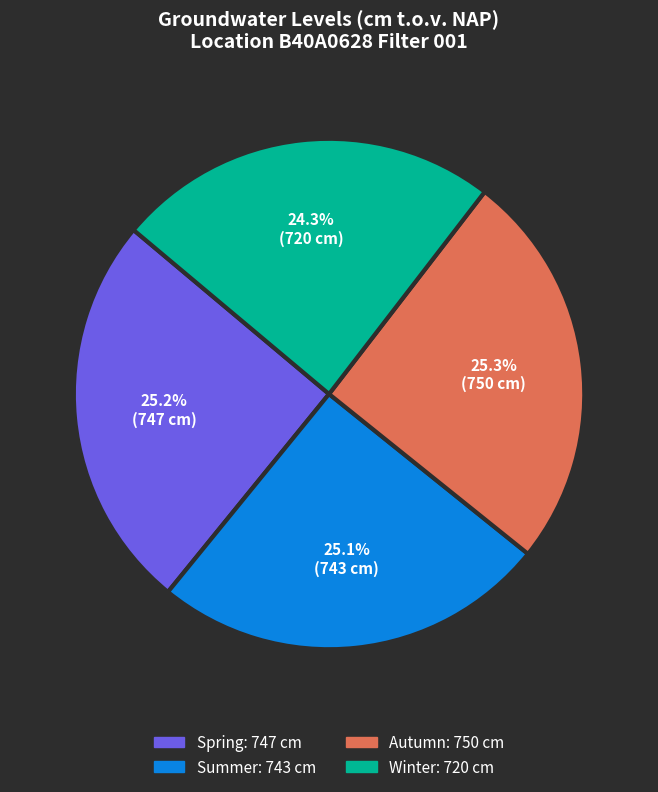

Does any single category account for the majority?

No